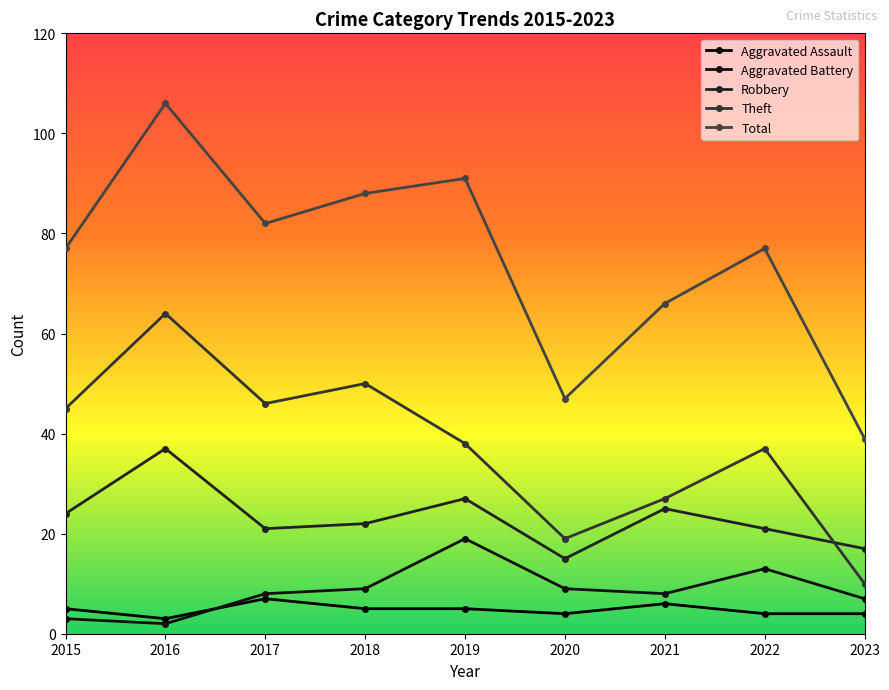

What is the approximate value of Robbery at 2020?

15